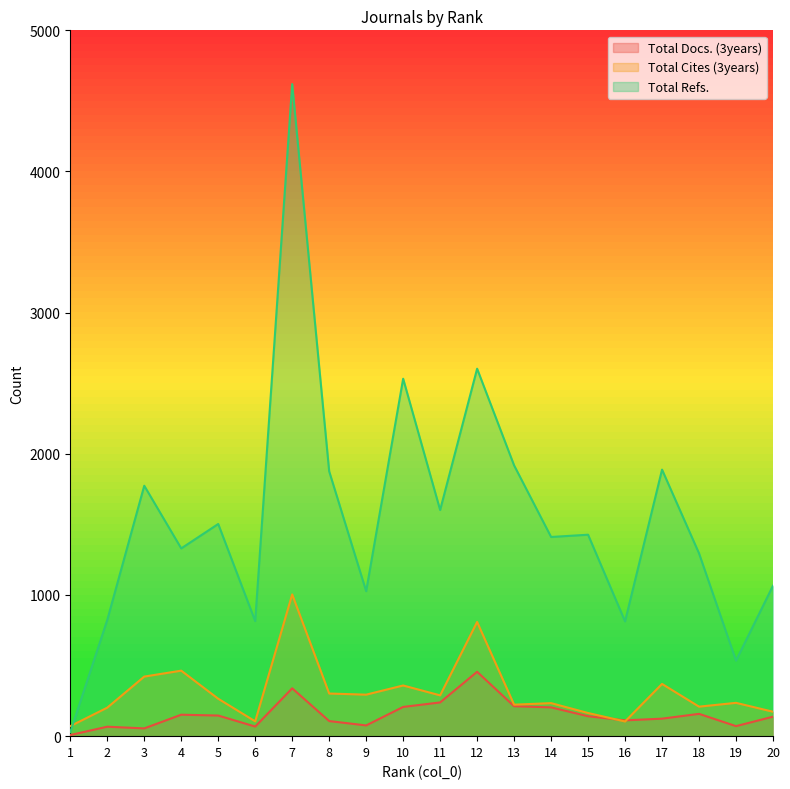

How many values in the Total Docs. (3years) series exceed 141?

9